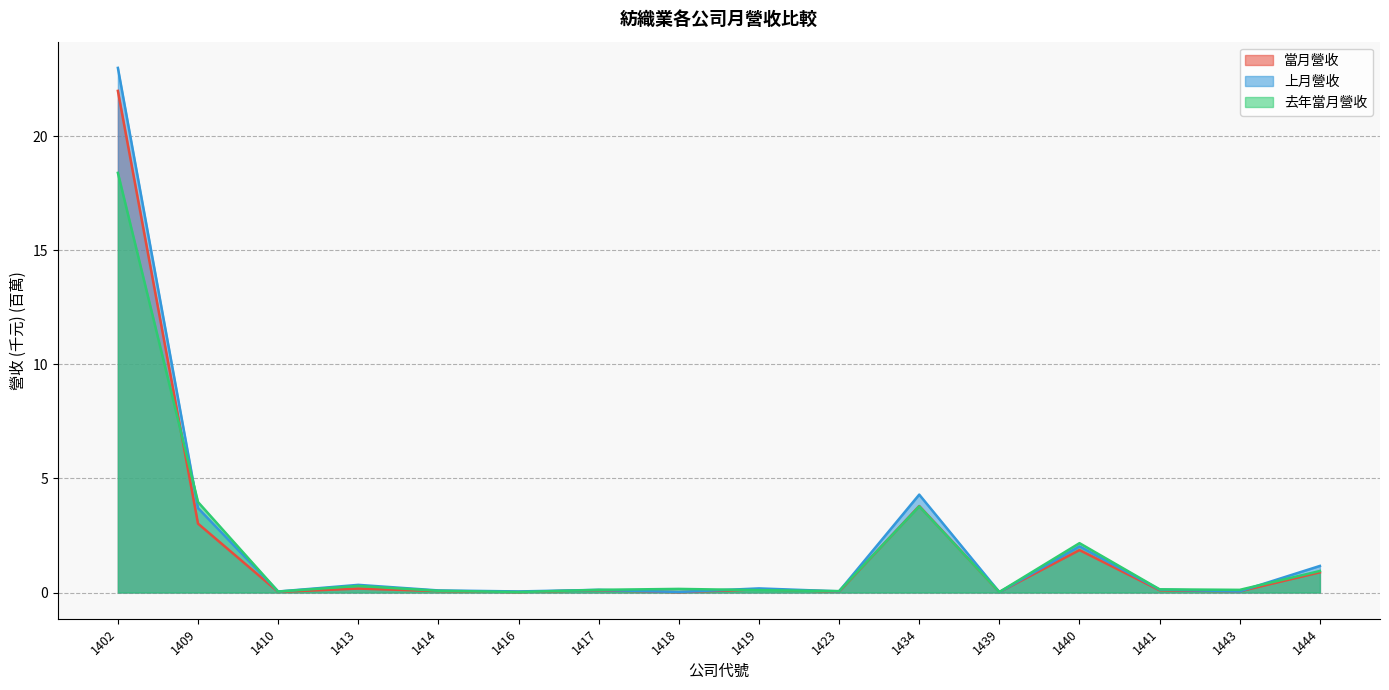

The 上月營收 series shows 0.0 at 1439. True or false?

True